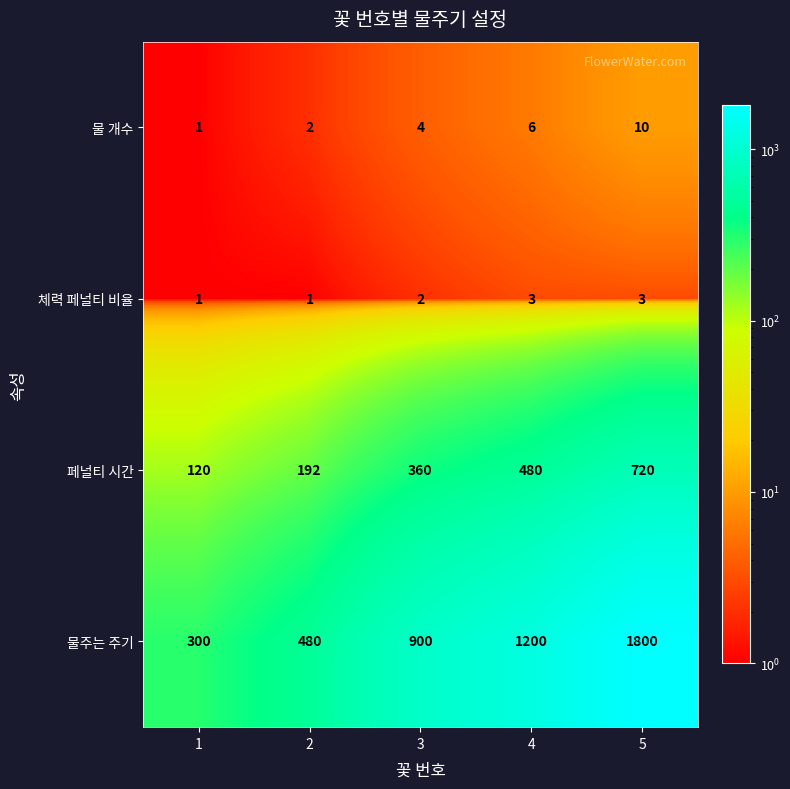

What is the difference between the highest and lowest values at 1?

299